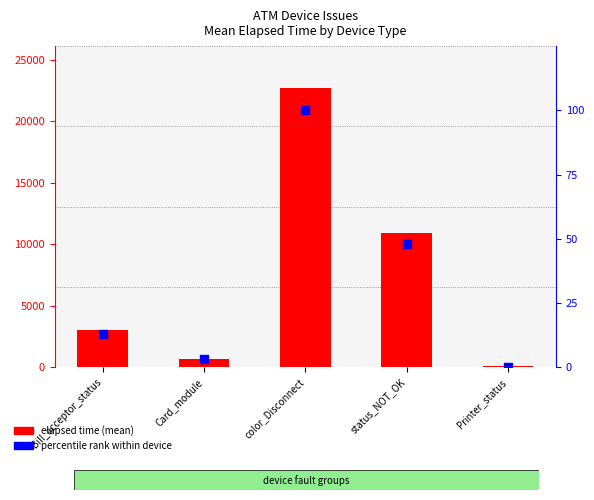

Is the value of elapsed time (mean) at color_Disconnect greater than the value of percentile rank within device at Card_module?

Yes